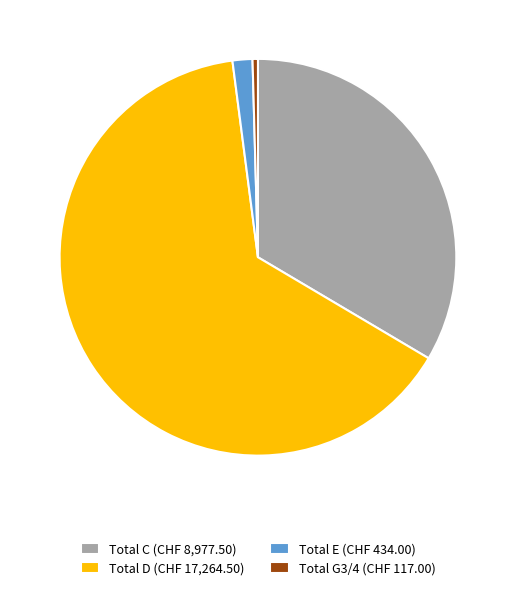

Which category has the biggest portion of the pie?

Total D (CHF 17,264.50)